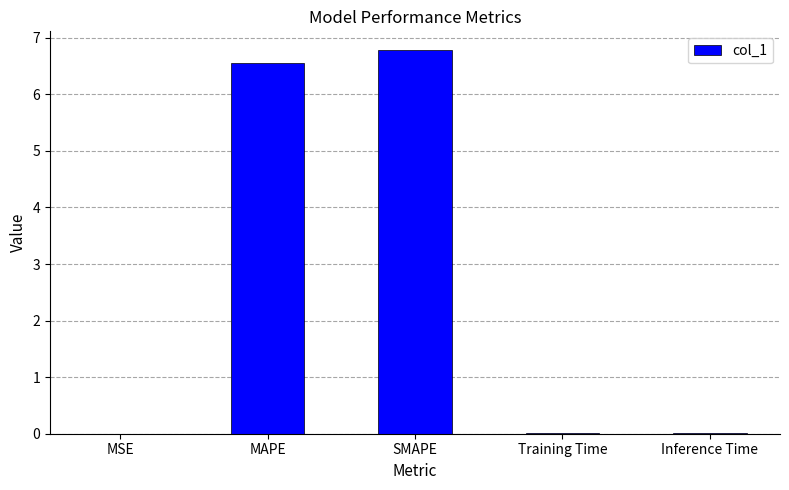

How many categories are shown in the chart?

5